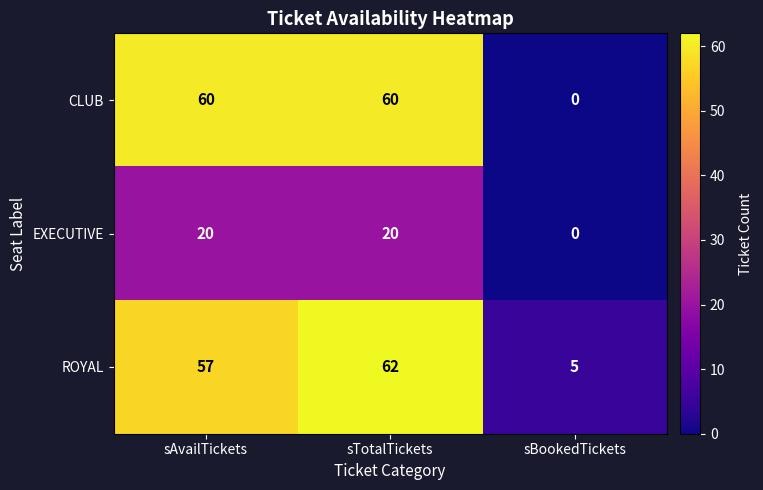

How many series are shown in this chart?

3